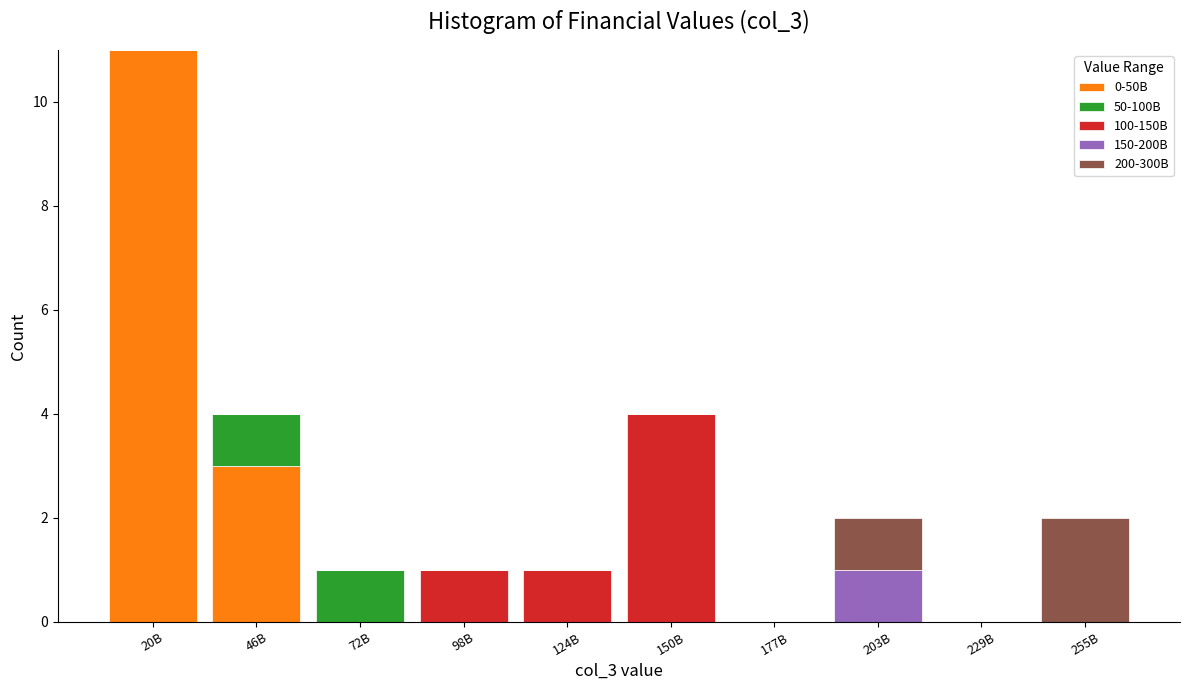

At which category is the sum across all series the highest?

20B